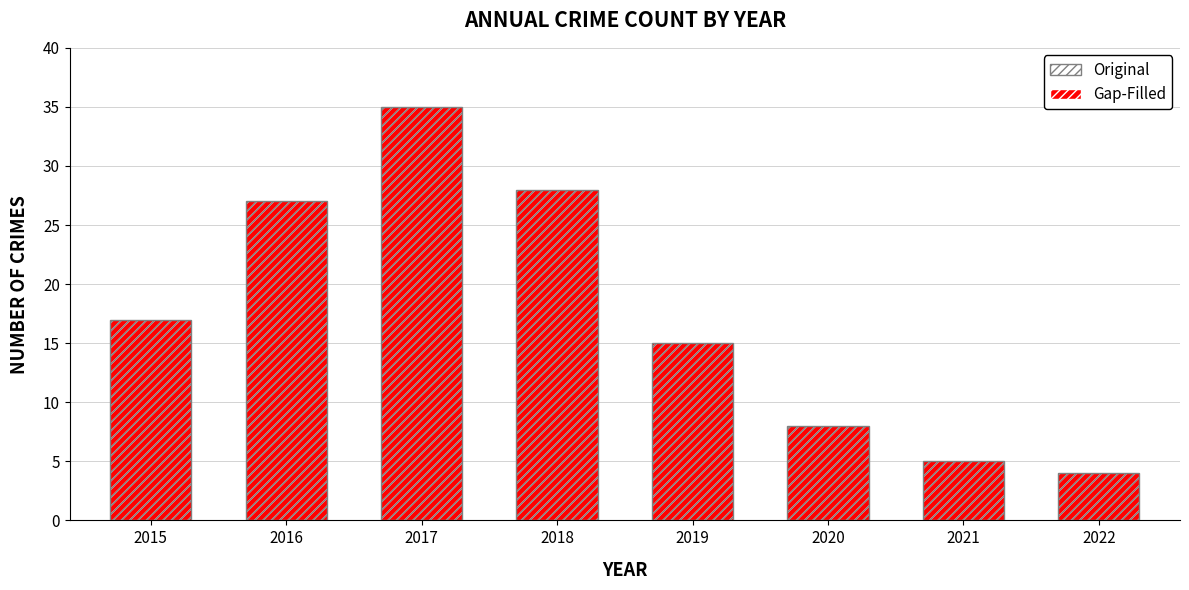

Reading left to right, transcribe all the data shown in this chart.

Gap-Filled: 17	27	35	28	15	8	5	4
Original: 17	27	35	28	15	8	5	4